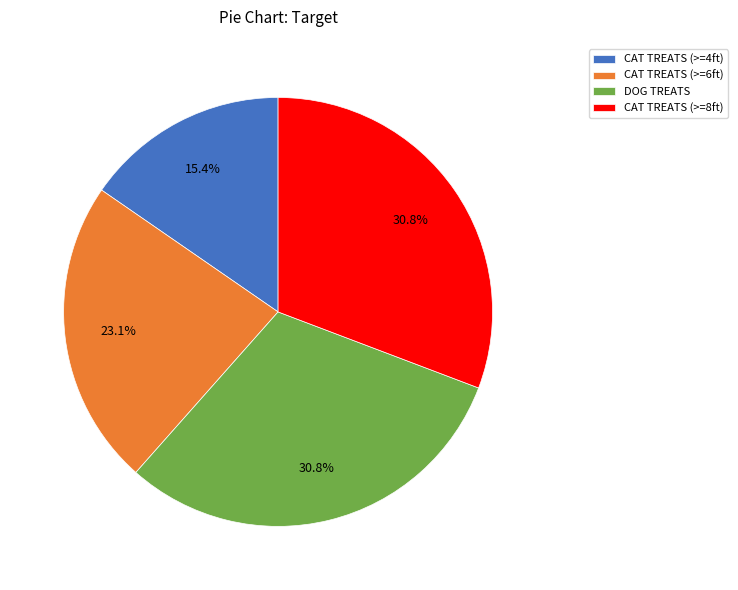

Is the sum of CAT TREATS (>=8ft) and DOG TREATS greater than half?

Yes